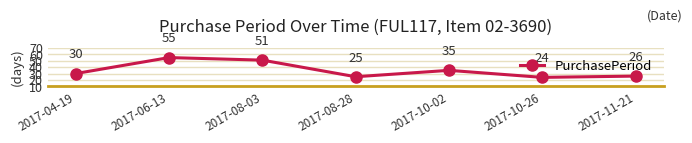

List the labels in order of value, smallest first.

2017-10-26, 2017-08-28, 2017-11-21, 2017-04-19, 2017-10-02, 2017-08-03, 2017-06-13